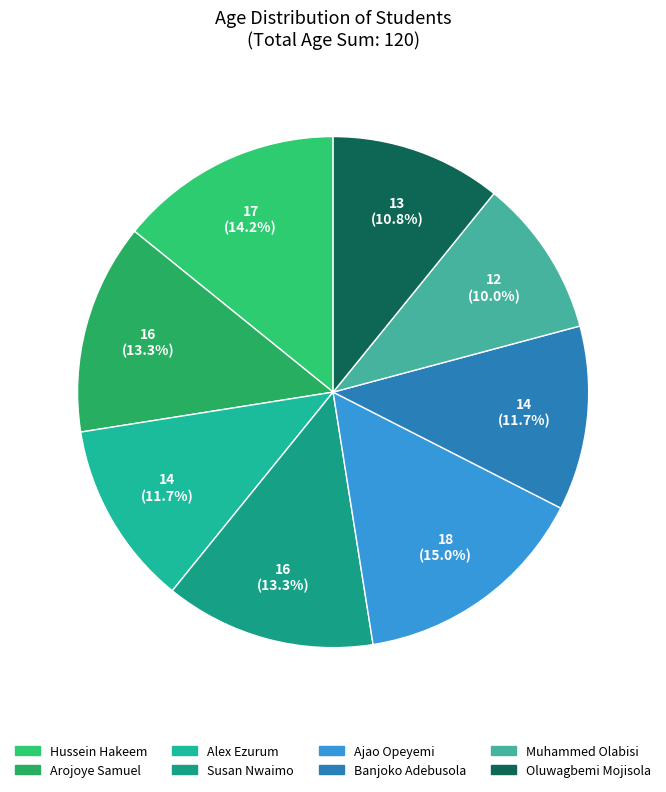

Between Banjoko Adebusola and Arojoye Samuel, which is larger?

Arojoye Samuel